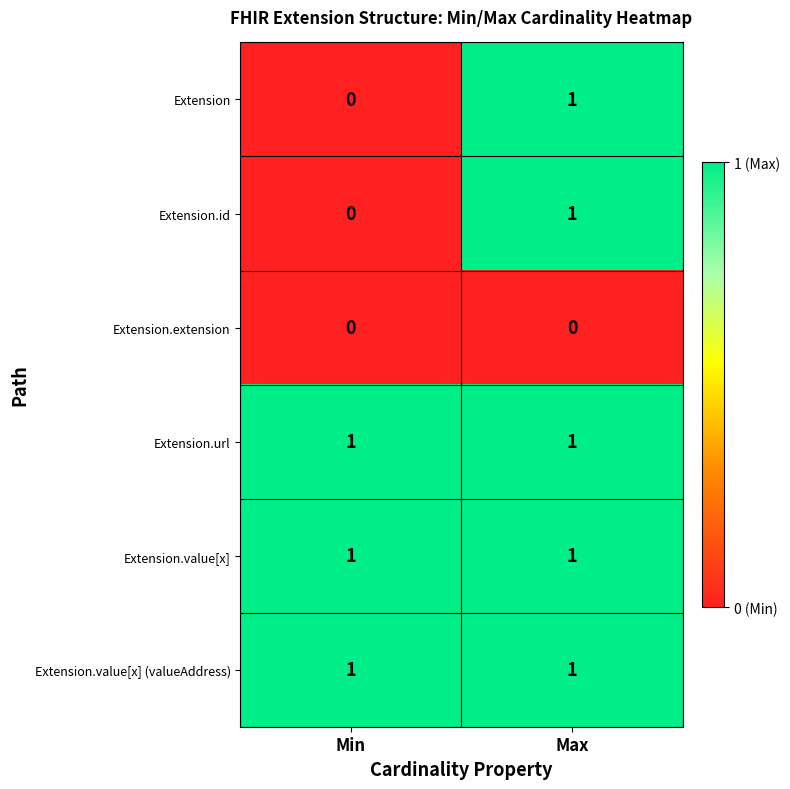

At which category is the sum across all series the highest?

Max